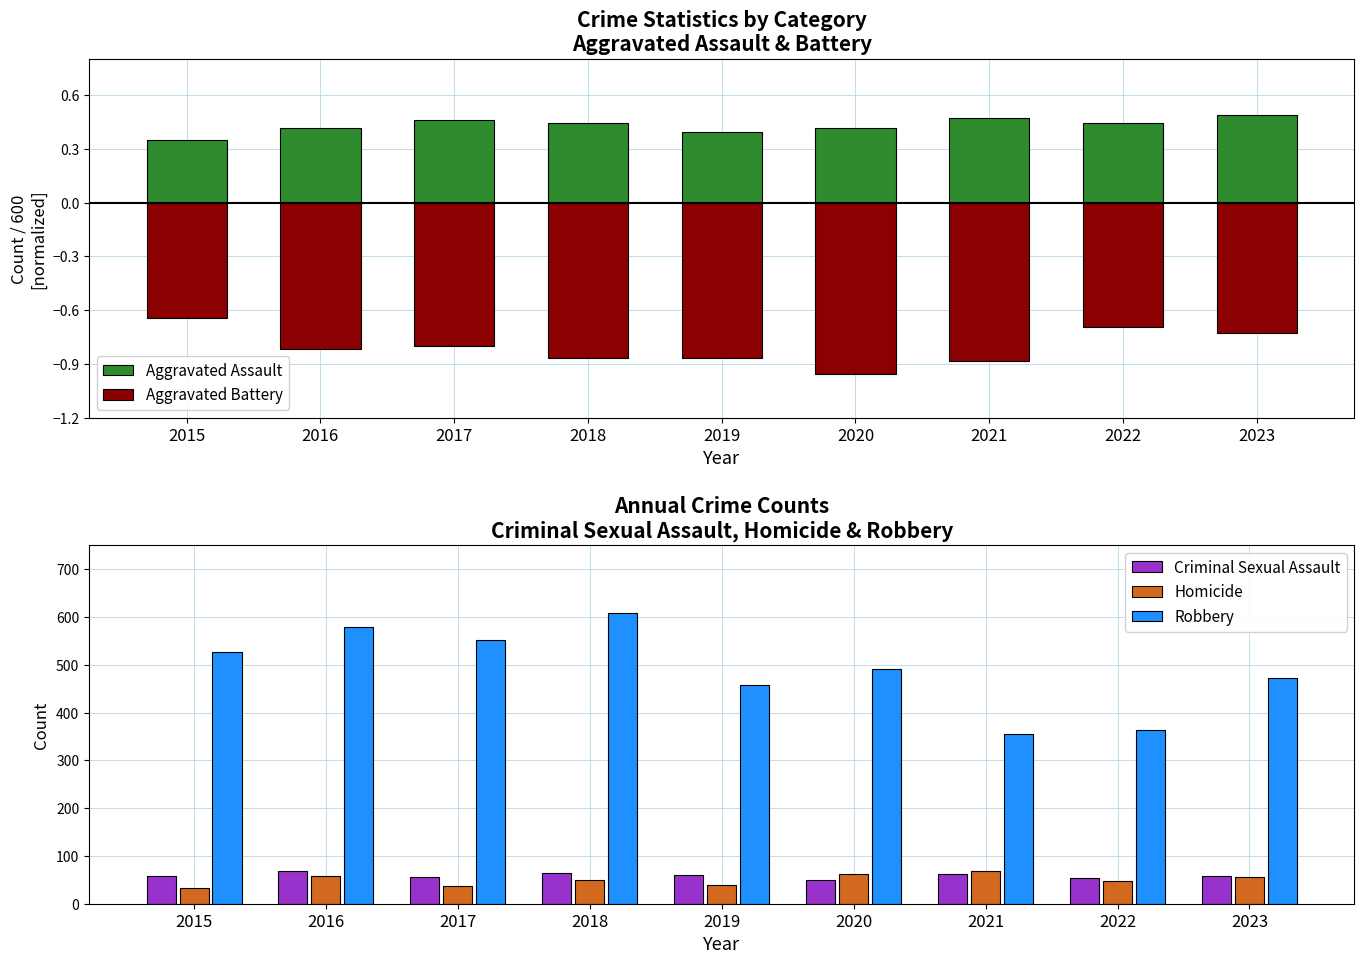

Reading right to left, transcribe all the data shown in this chart.

Aggravated Assault: 2023=0.5	2022=0.4	2021=0.5	2020=0.4	2019=0.4	2018=0.4	2017=0.5	2016=0.4	2015=0.3
Aggravated Battery: 2023=-0.7	2022=-0.7	2021=-0.9	2020=-1.0	2019=-0.9	2018=-0.9	2017=-0.8	2016=-0.8	2015=-0.6
Criminal Sexual Assault: 2023=58.0	2022=53.0	2021=62.0	2020=49.0	2019=61.0	2018=65.0	2017=55.0	2016=69.0	2015=58.0
Homicide: 2023=55.0	2022=47.0	2021=69.0	2020=63.0	2019=40.0	2018=49.0	2017=37.0	2016=59.0	2015=32.0
Robbery: 2023=473.0	2022=364.0	2021=356.0	2020=491.0	2019=458.0	2018=608.0	2017=553.0	2016=579.0	2015=527.0